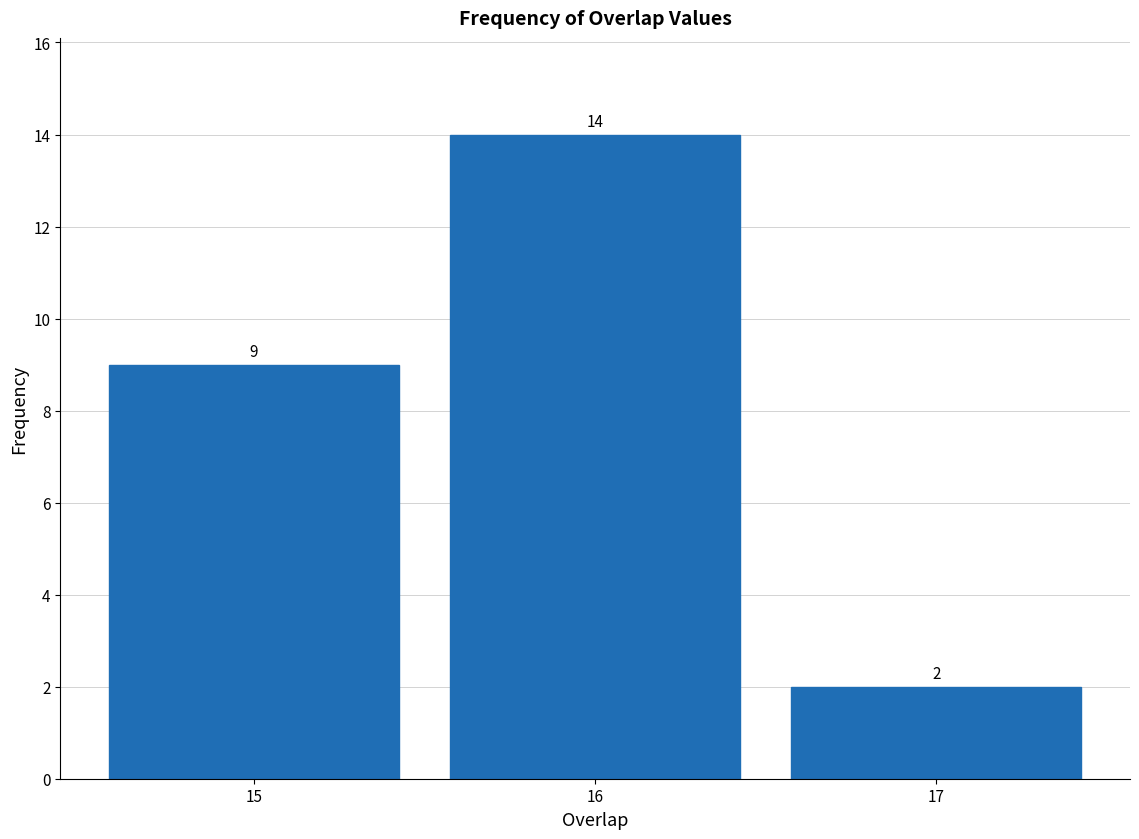

What is the height of the bar covering 16.5 to 17.5 on the x-axis?

2